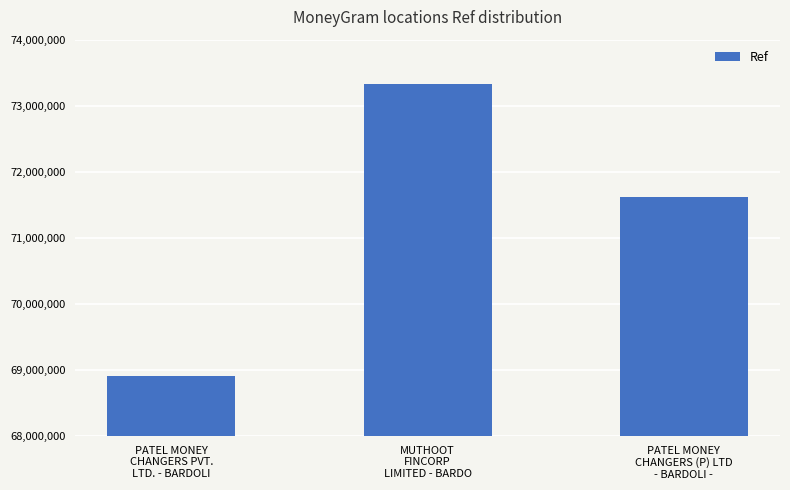

Rank the categories by value from highest to lowest.

MUTHOOT
FINCORP
LIMITED - BARDO, PATEL MONEY
CHANGERS (P) LTD
- BARDOLI -, PATEL MONEY
CHANGERS PVT.
LTD. - BARDOLI